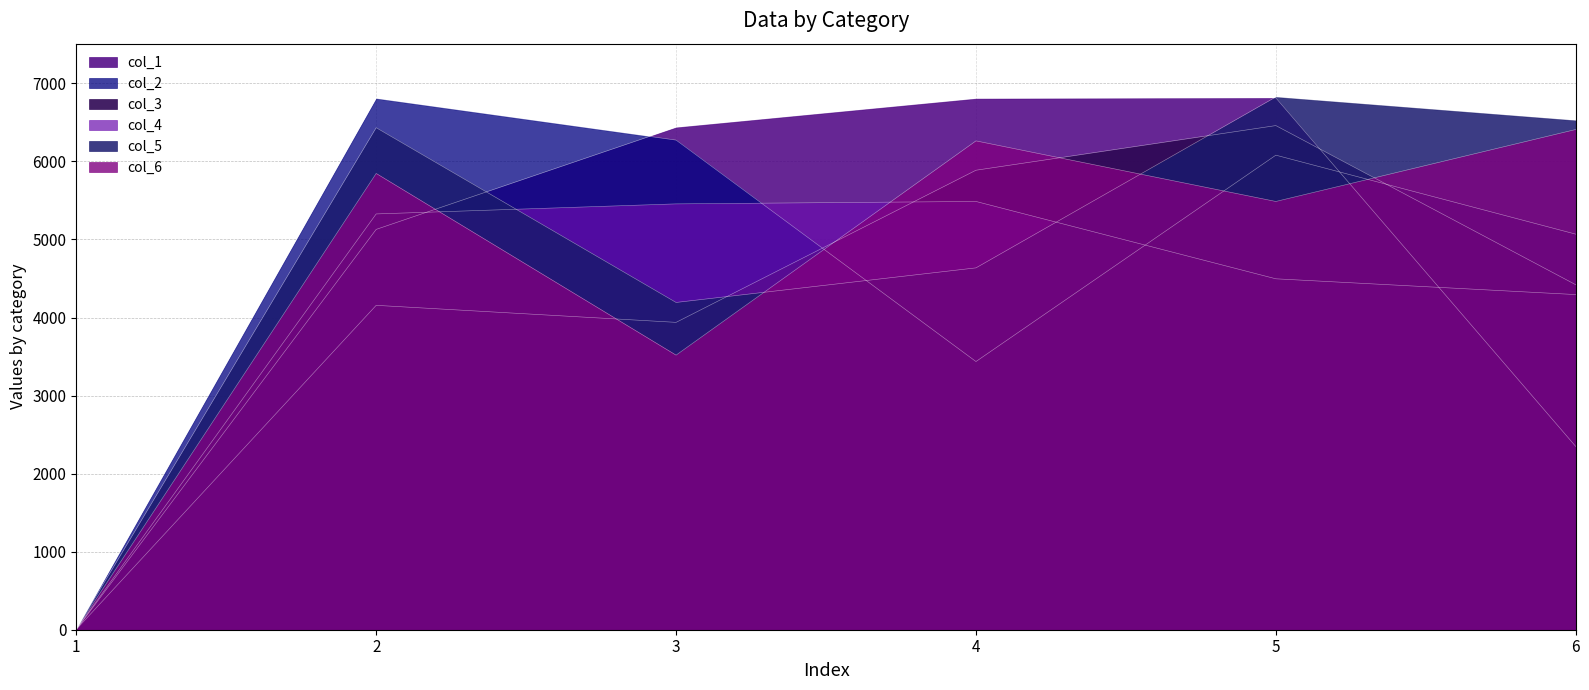

What is the difference between the col_6 values at 5 and 4?

776